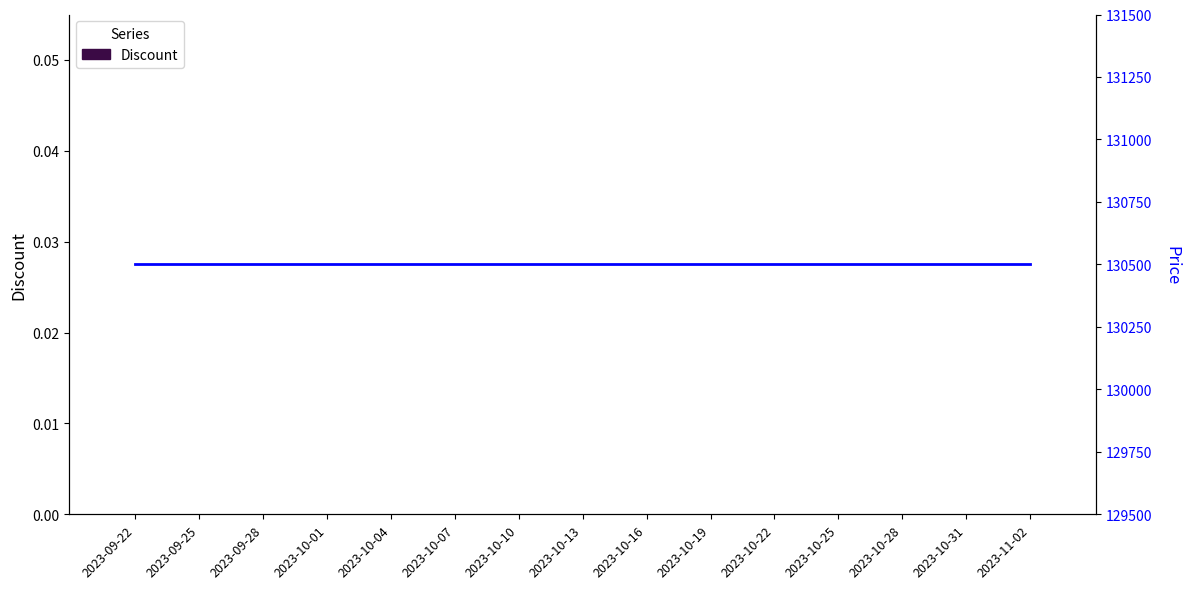

What is the difference between the highest and lowest values at 2023-10-01?

130500